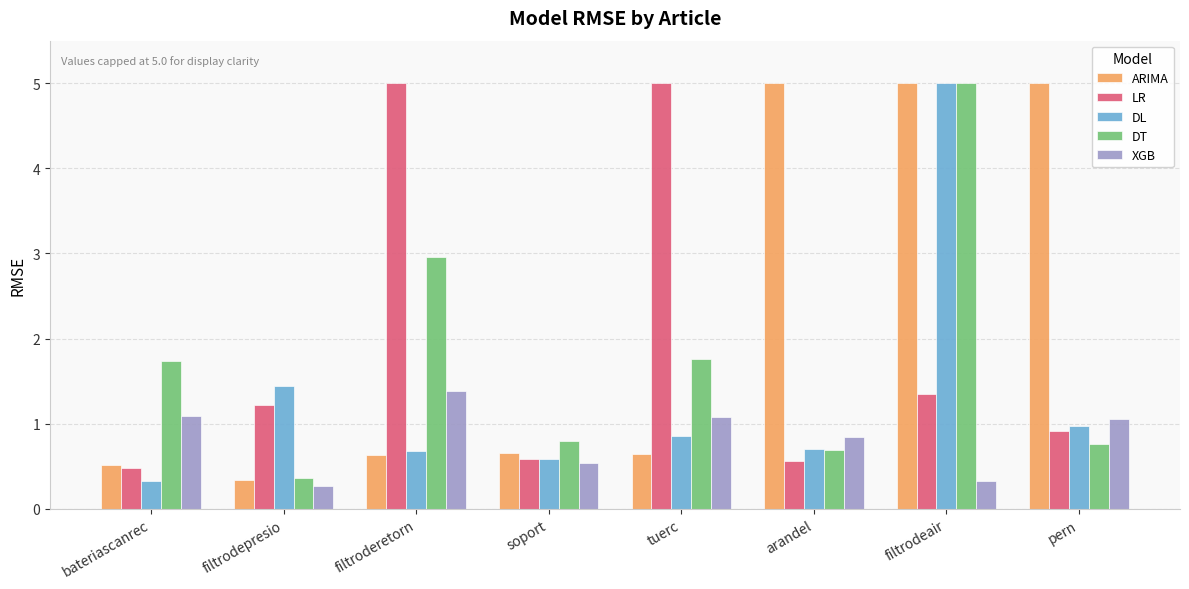

Which series has the largest total across all categories?

ARIMA